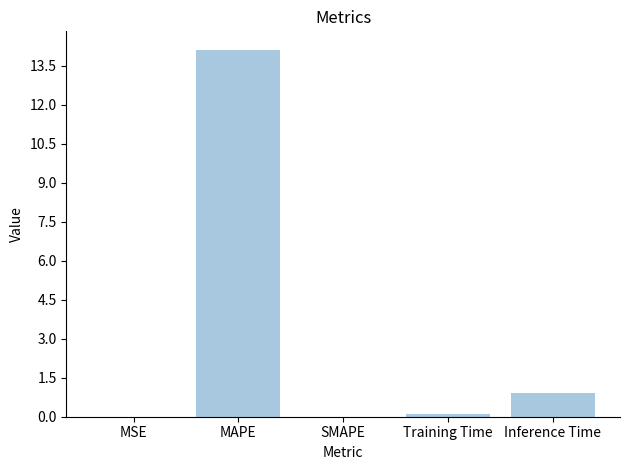

At which label is the value closest to 7?

Inference Time